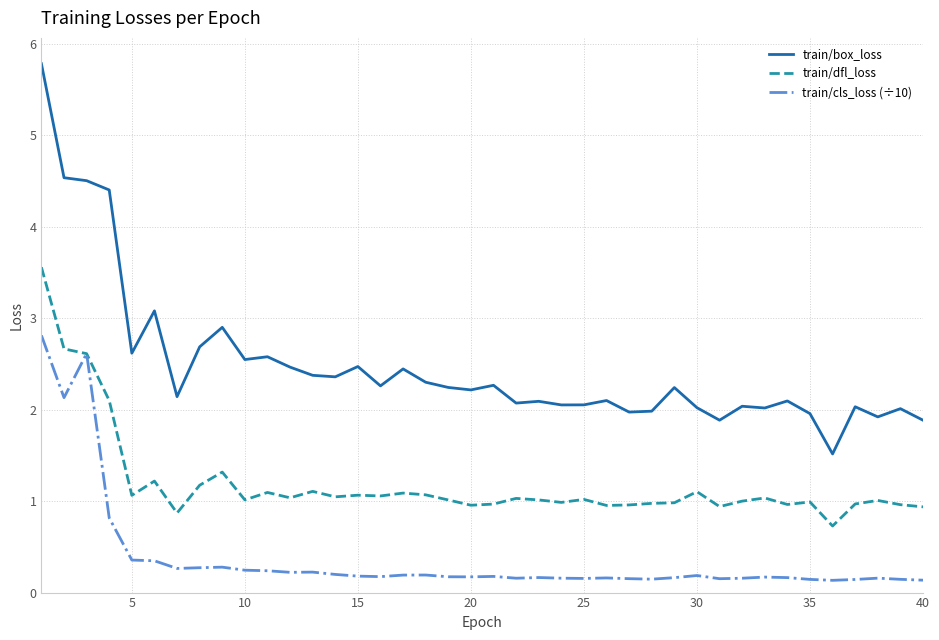

True or false: train/dfl_loss and train/box_loss cross at least once.

False